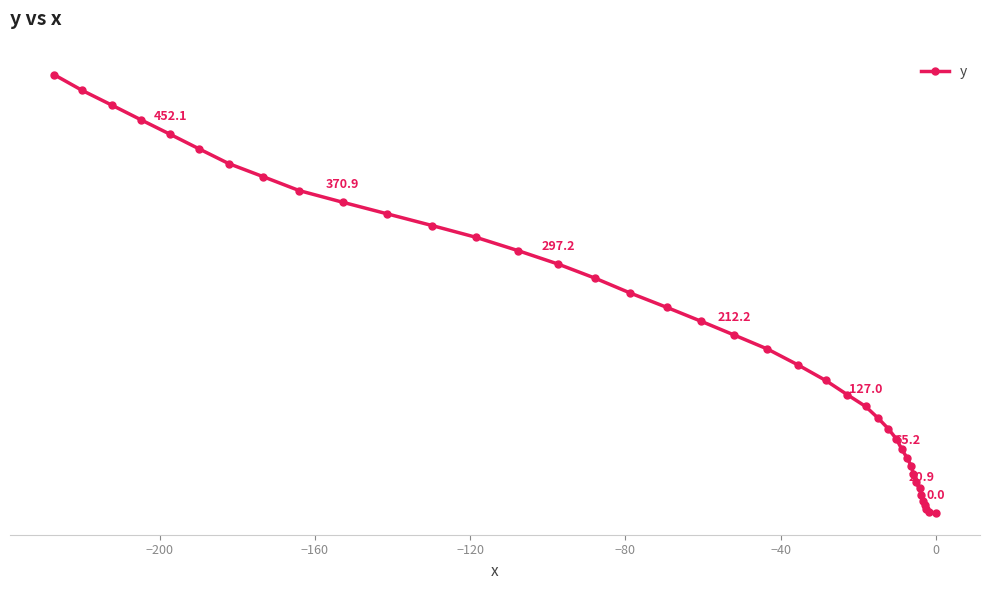

What is the average value?

219.3